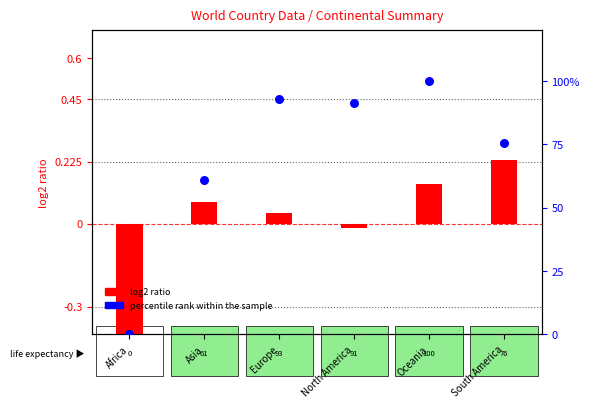

Which series has the largest total across all categories?

percentile rank within the sample